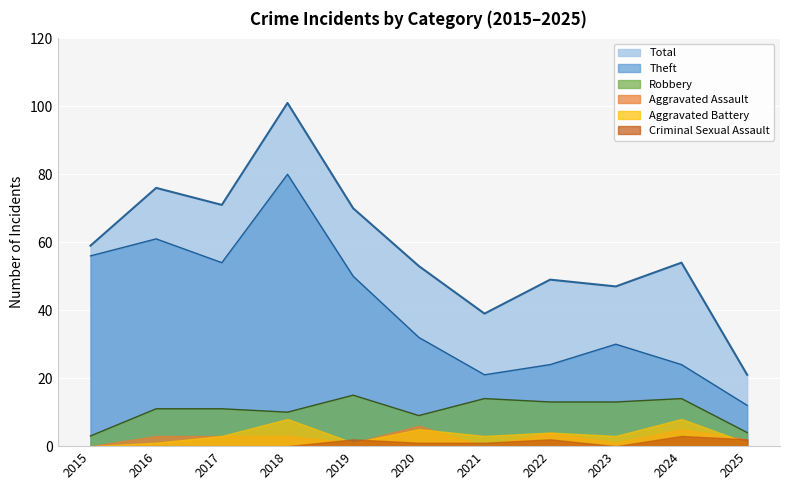

True or false: Theft and Total intersect in this chart.

False